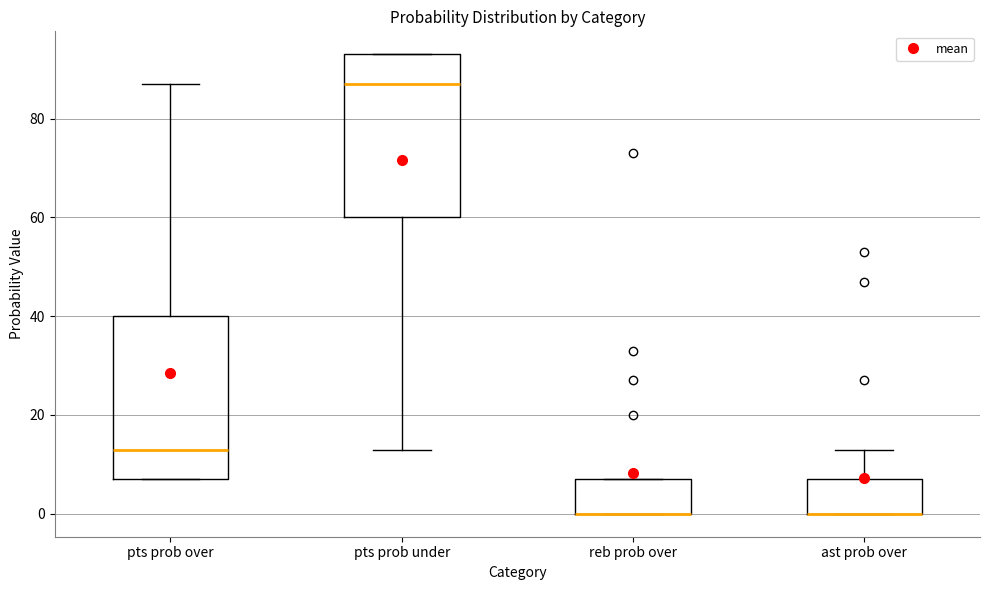

Where is the upper edge of the box for pts prob over on the y-axis? The values are not printed on the chart, so give them approximately, as read against the axis.

40